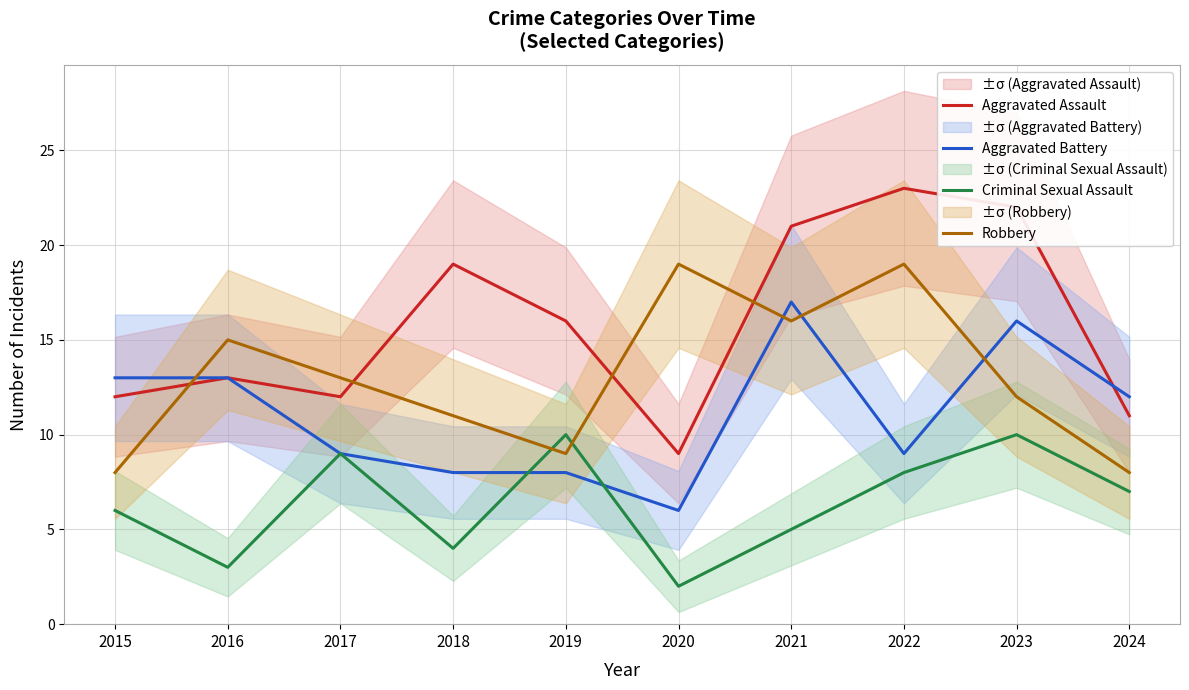

The value of Aggravated Assault at 2018 is 19. True or false?

True